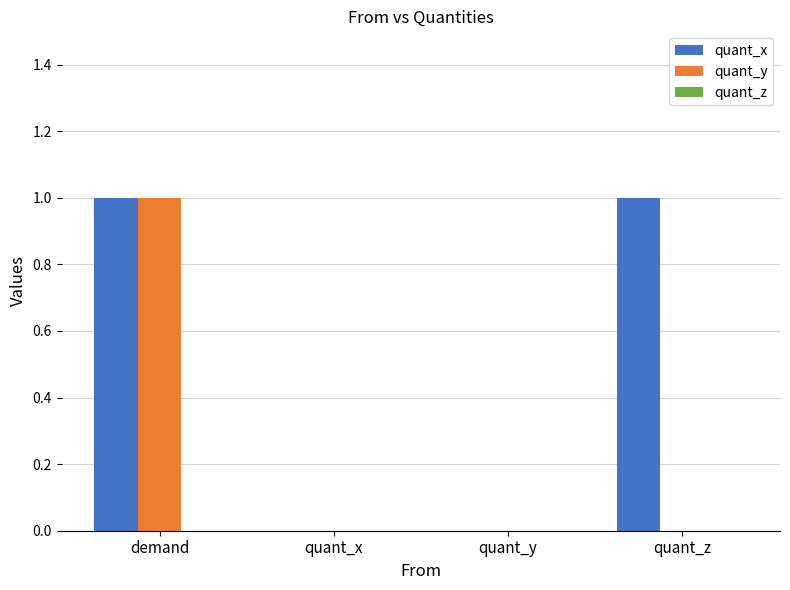

Is it true that quant_y equals 0 at quant_z?

True